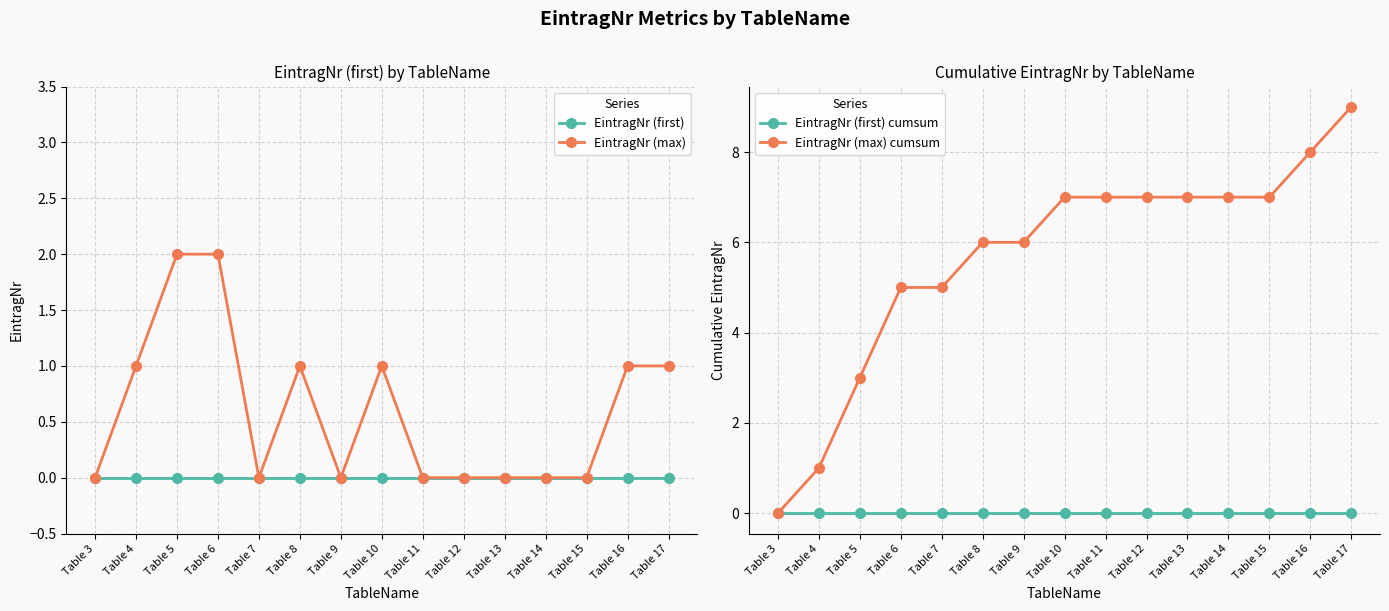

What is the greatest value displayed?

9